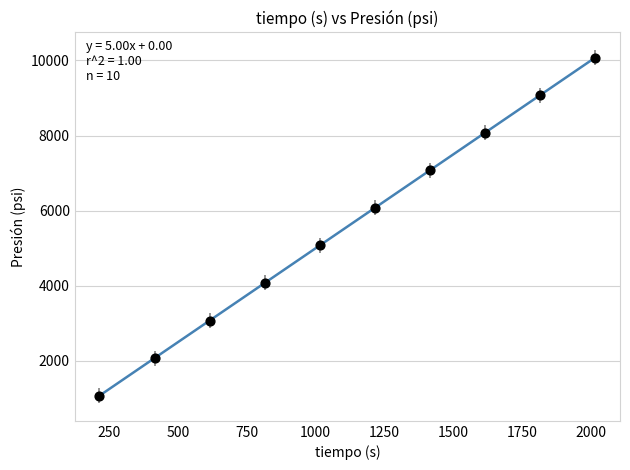

What is the range of X values (max minus min)?

1800